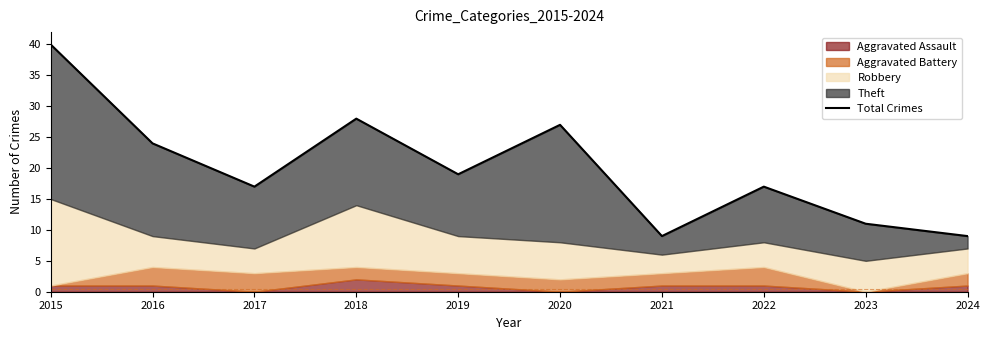

What is the difference between the maximum and minimum values?

31